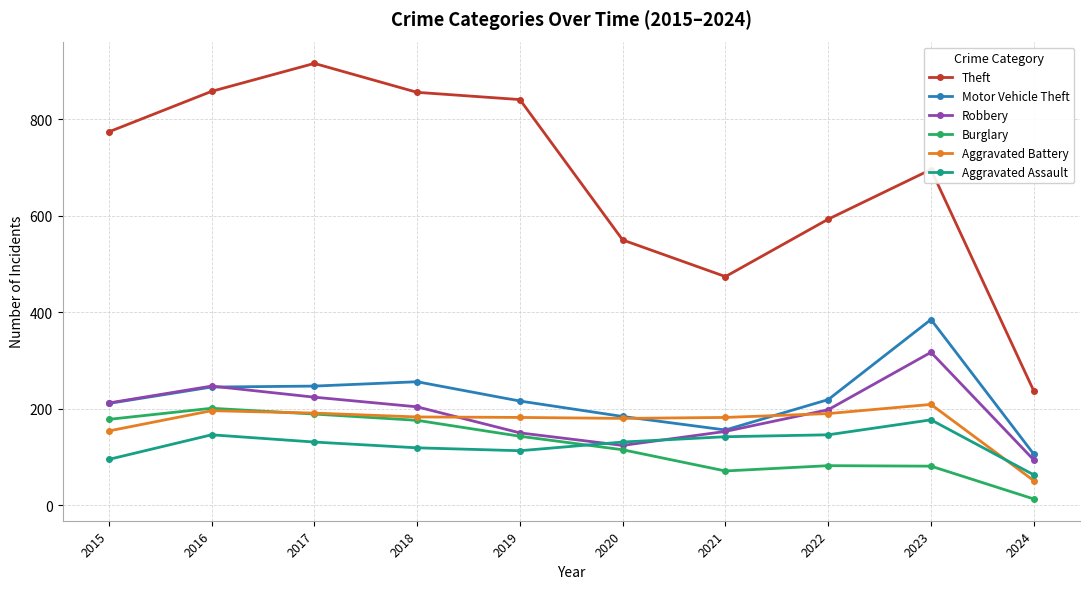

At which category does Burglary reach its first local peak?

2016